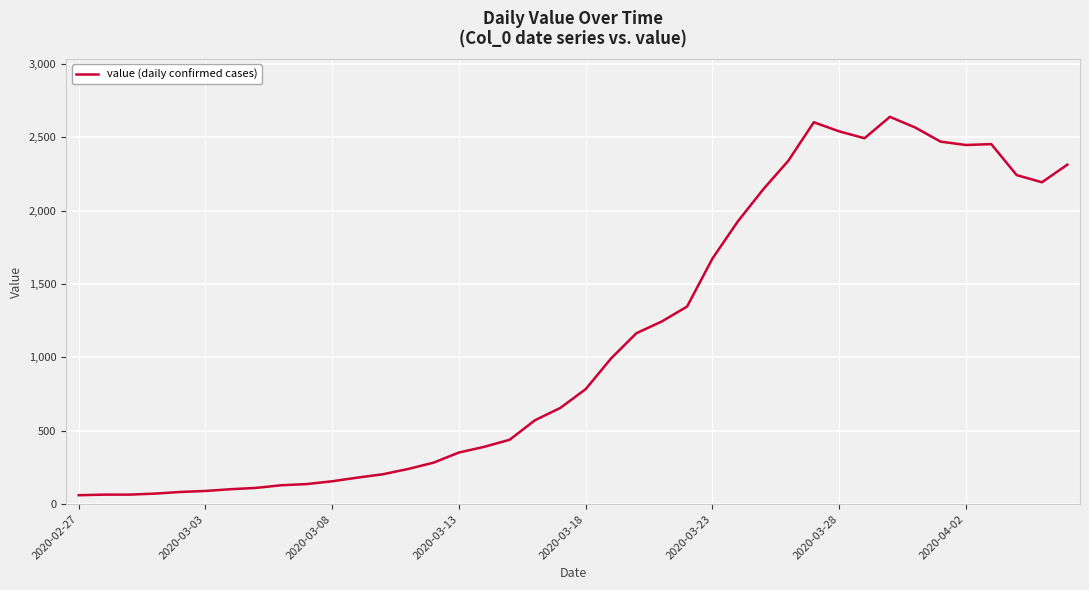

What is the maximum value shown in the chart?

2640